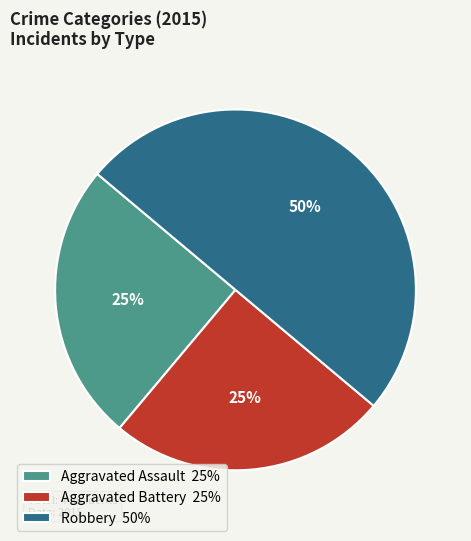

Count the number of slices in the pie.

3